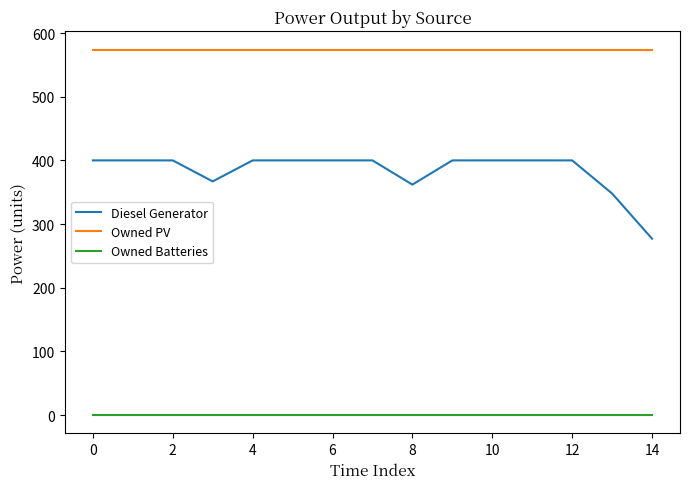

Which series has the largest total across all categories?

Owned PV